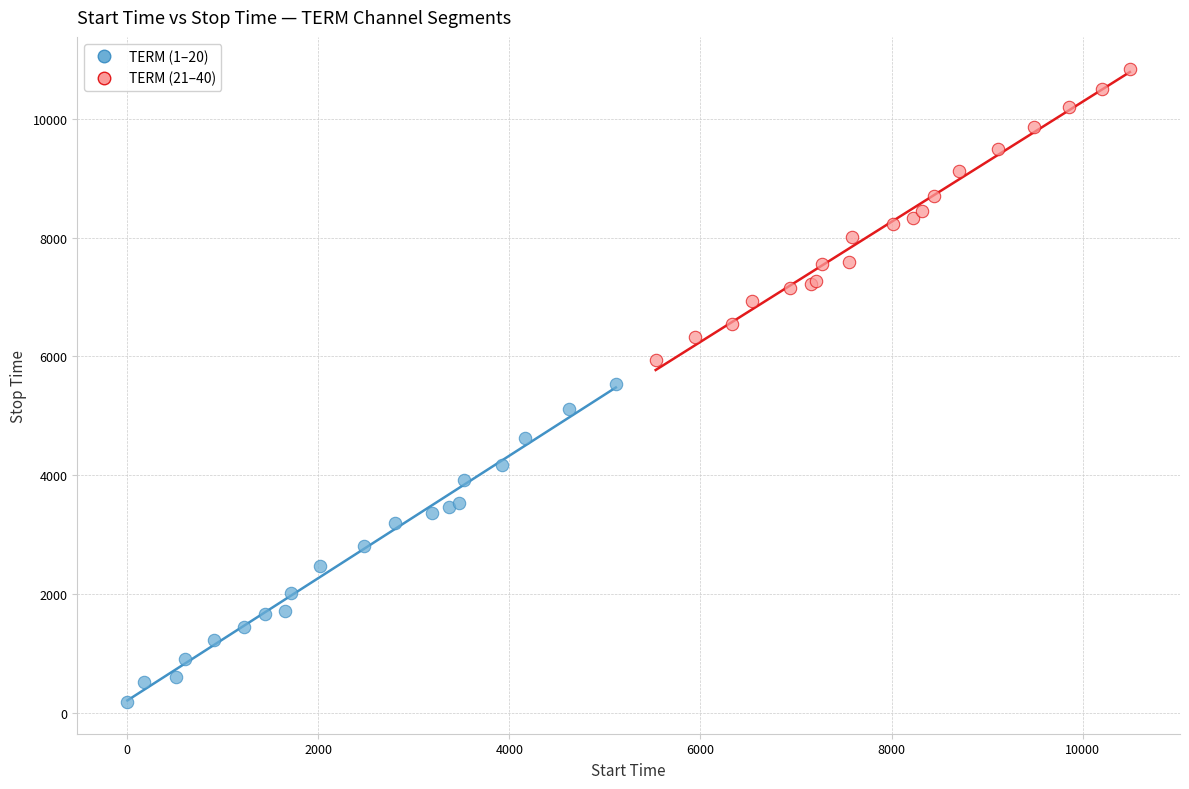

Which series reaches the maximum Y coordinate?

TERM (21–40)